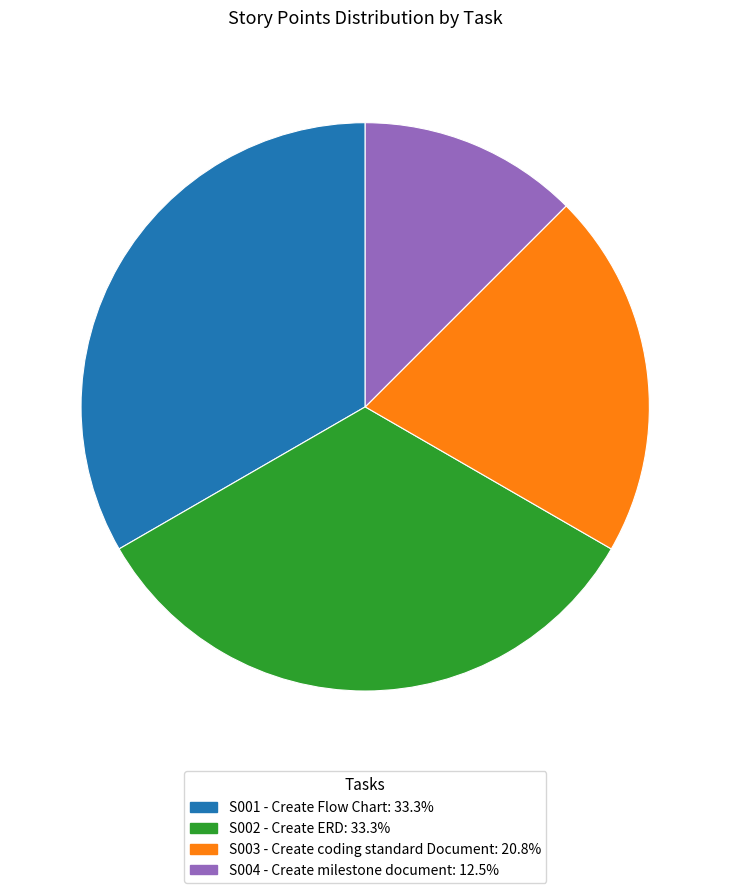

What is the ratio of the value at S001 - Create Flow Chart to the value at S002 - Create ERD?

1.0